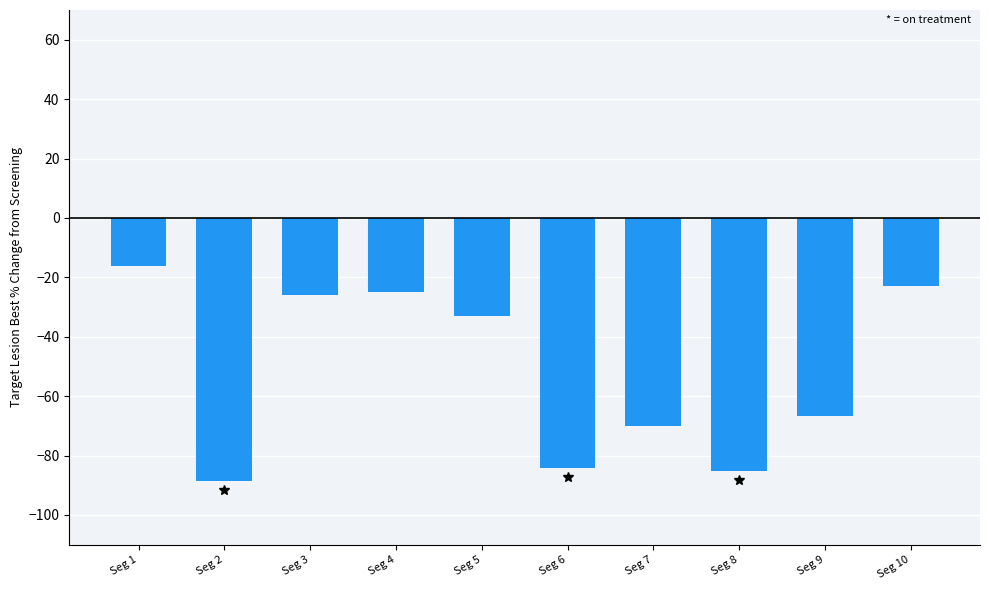

What is the value of the 10th bar from the left?

-22.8